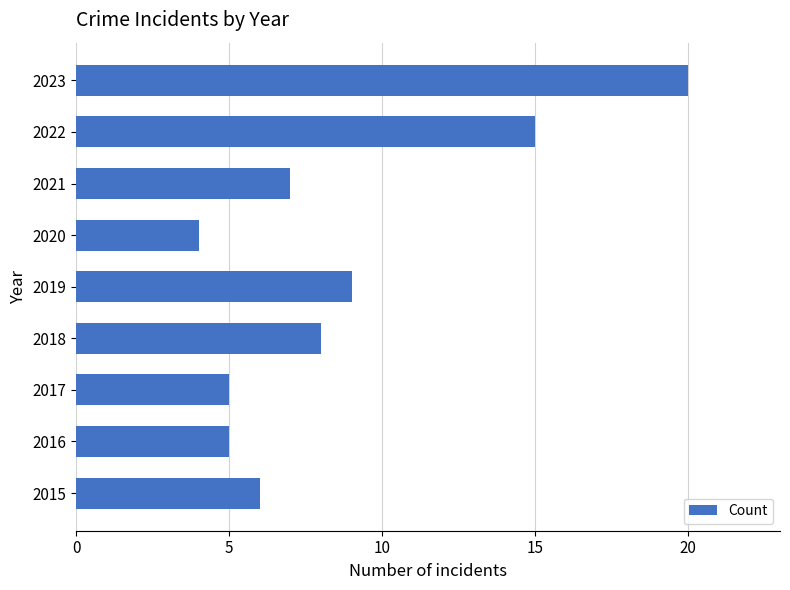

At which category does the chart reach its minimum across all series?

2020